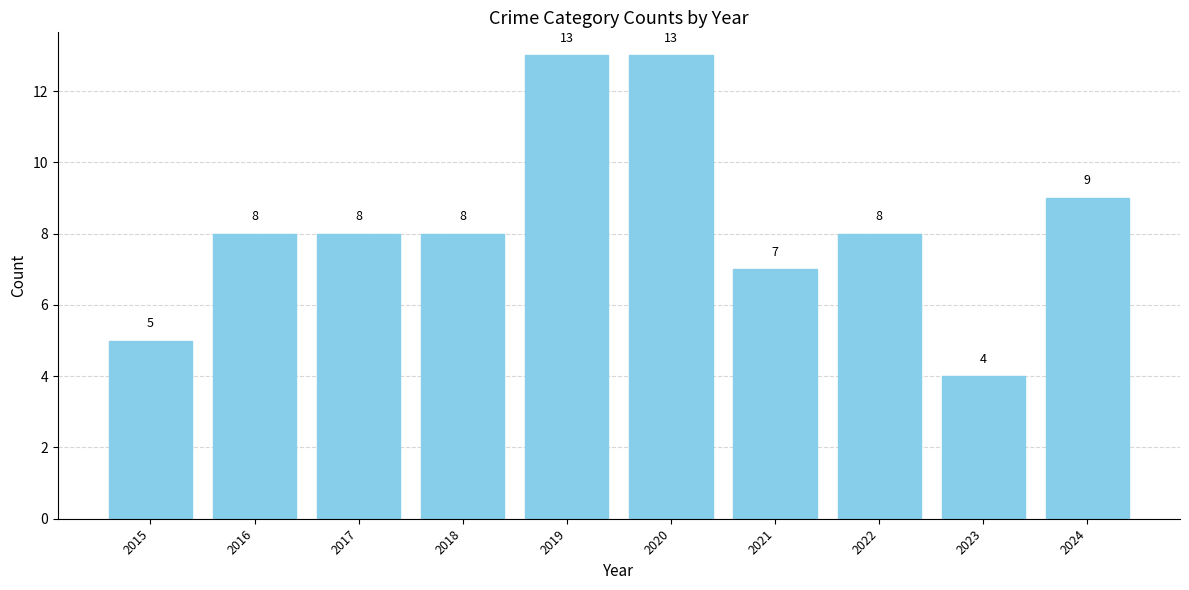

What is the ratio of the value at 2016 to the value at 2017?

1.0